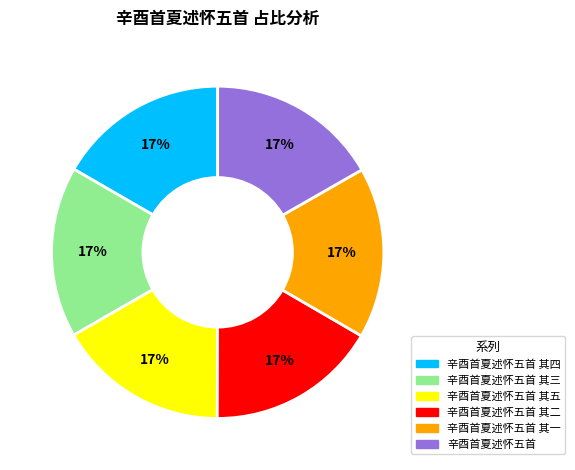

Is there a majority slice in this chart?

No